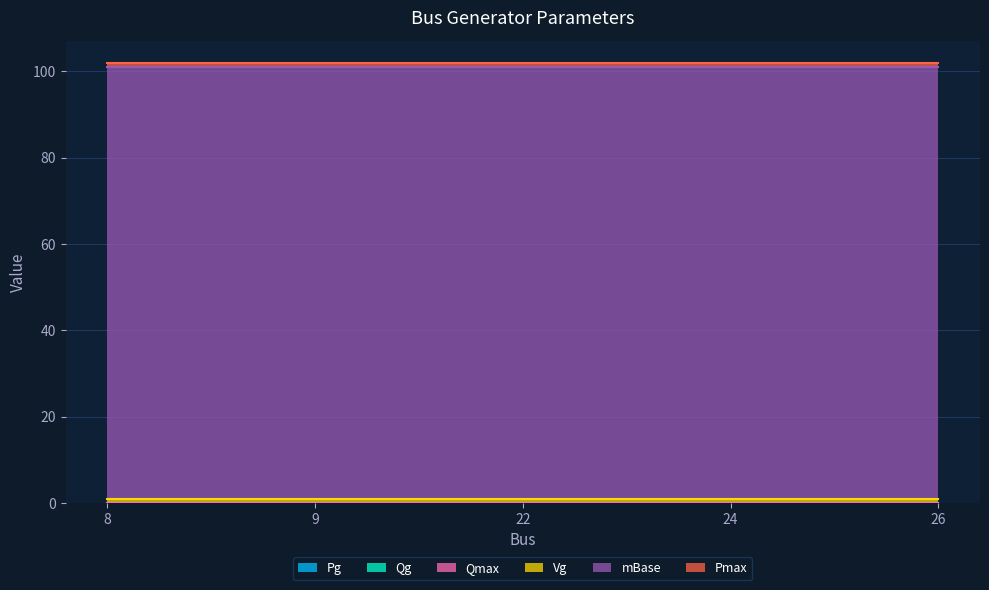

At 22, list the series in order from largest to smallest.

mBase, Vg, Pmax, Pg, Qg, Qmax